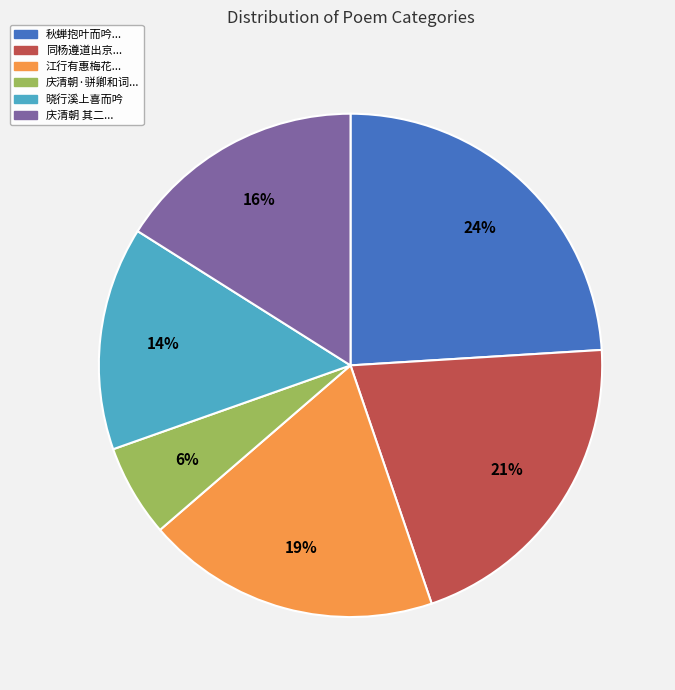

To the nearest percent, what is the average slice percentage?

17%